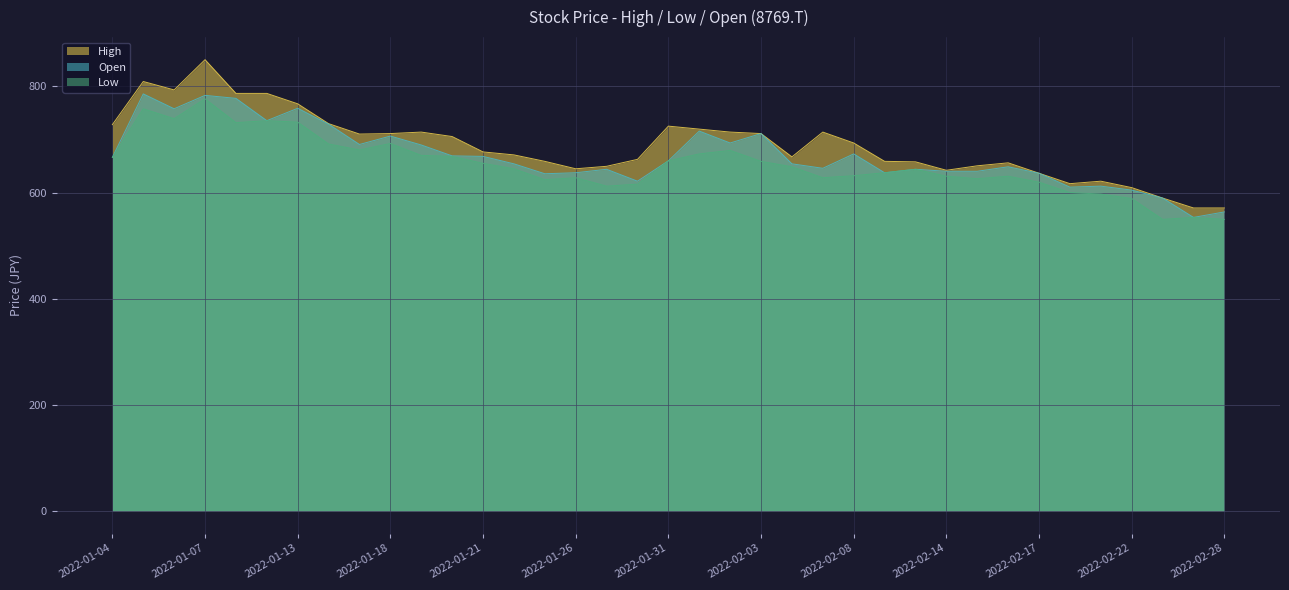

At 2022-02-22, list the series in order from largest to smallest.

High, Open, Low